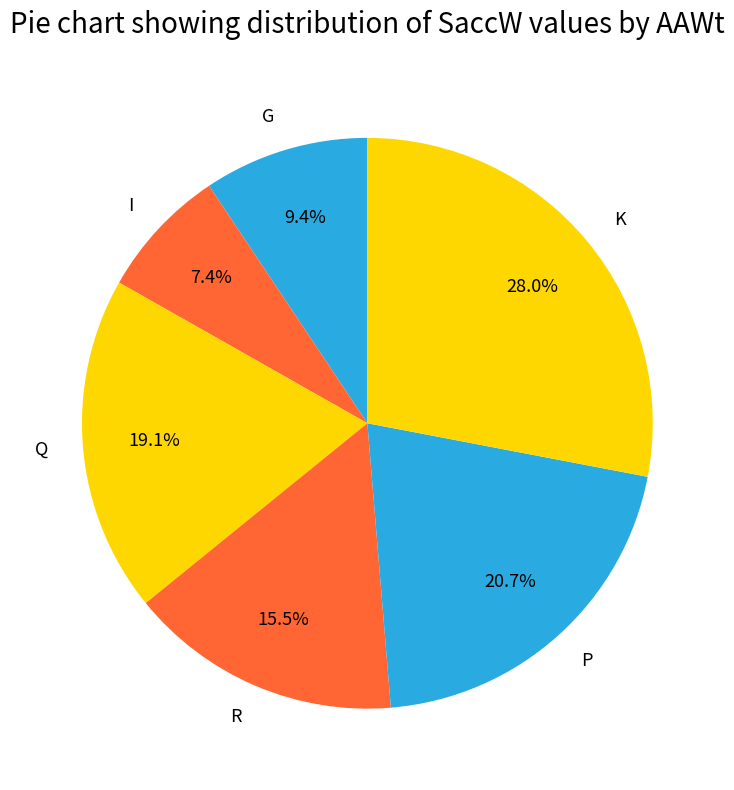

Do K and Q together represent more than half of the pie?

No